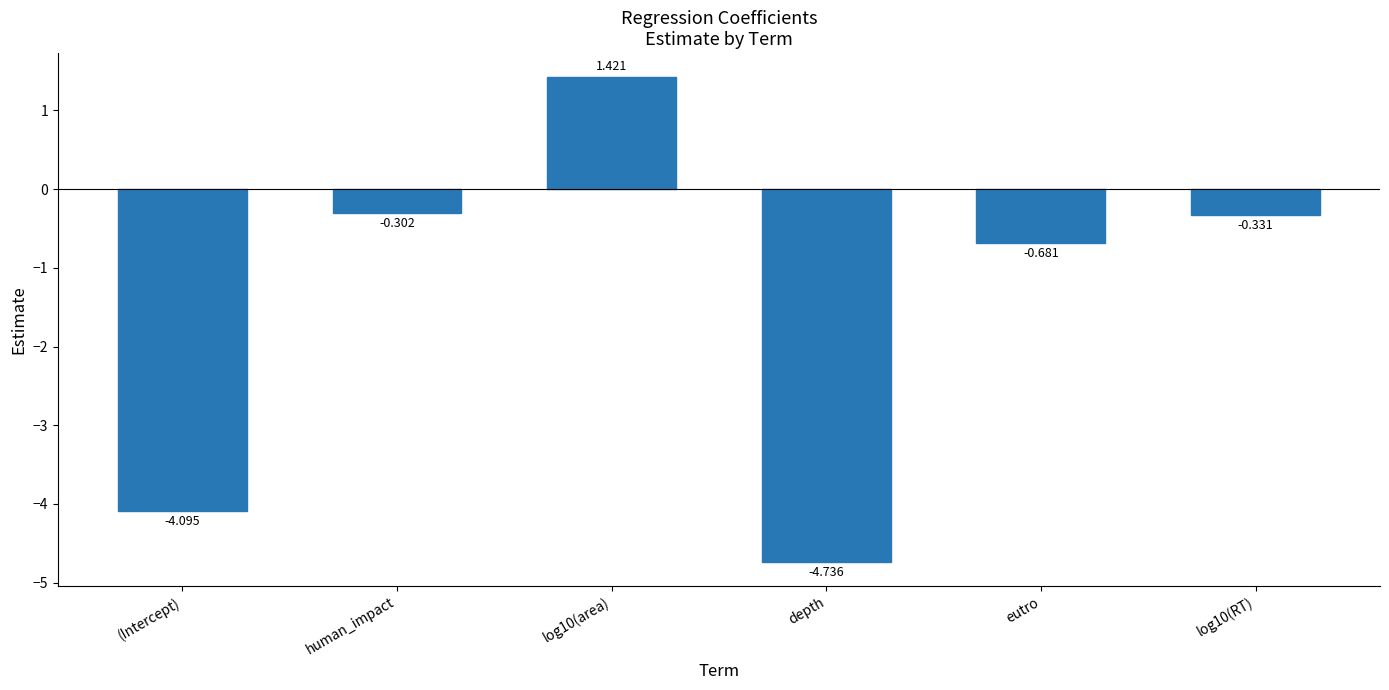

What is the change in value from (Intercept) to log10(RT)?

+3.8